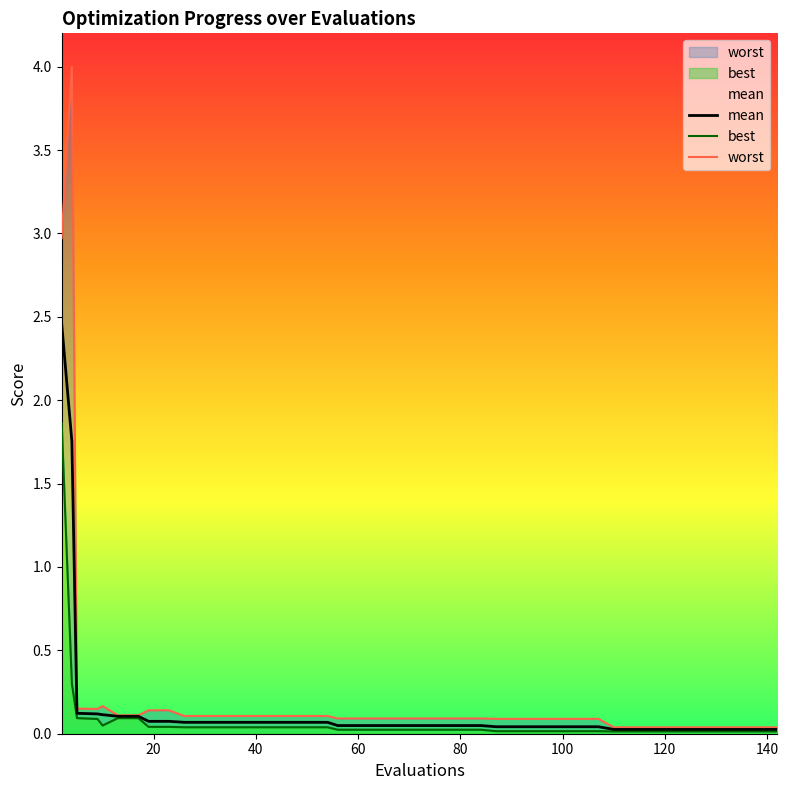

Reading right to left, extract all data points from this chart.

mean: 0.0	0.0	0.0	0.0	0.0	0.0	0.0	0.0	0.0	0.0	0.0	0.0	0.0	0.0	0.0	0.0	0.0	0.0	0.0	0.0	0.0	0.0	0.0	0.1	0.1	0.1	0.1	0.1	0.1	0.1	0.1	0.1	0.1	0.1	0.1	0.1	0.1	0.1	1.8	2.5
best: 0.0	0.0	0.0	0.0	0.0	0.0	0.0	0.0	0.0	0.0	0.0	0.0	0.0	0.0	0.0	0.0	0.0	0.0	0.0	0.0	0.0	0.0	0.0	0.0	0.0	0.0	0.0	0.0	0.0	0.0	0.0	0.0	0.0	0.1	0.1	0.0	0.1	0.1	0.3	1.9
worst: 0.0	0.0	0.0	0.0	0.0	0.0	0.0	0.0	0.0	0.1	0.1	0.1	0.1	0.1	0.1	0.1	0.1	0.1	0.1	0.1	0.1	0.1	0.1	0.1	0.1	0.1	0.1	0.1	0.1	0.1	0.1	0.1	0.1	0.1	0.1	0.2	0.1	0.2	4.0	3.0